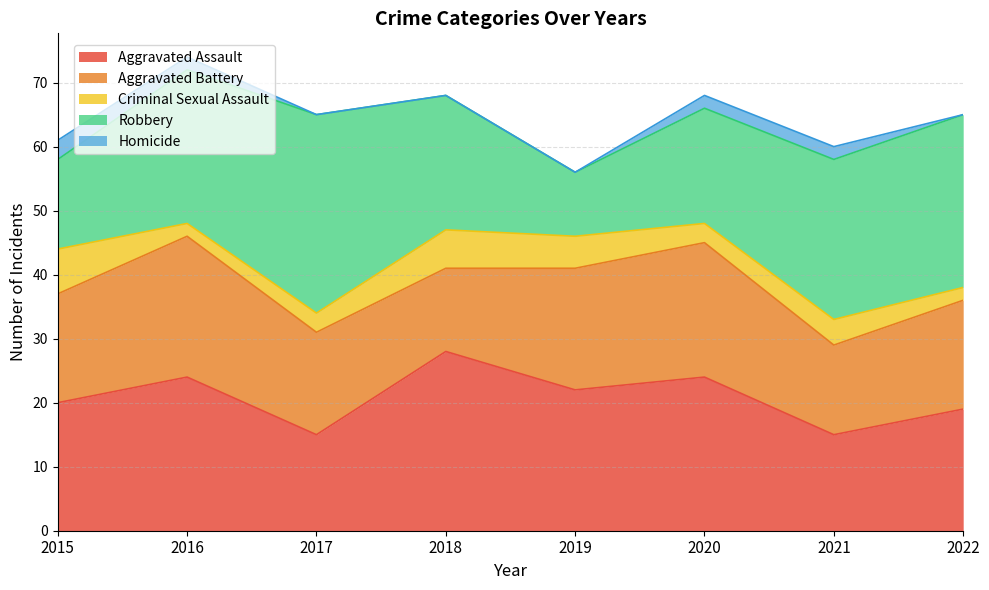

True or false: Robbery and Criminal Sexual Assault cross at least once.

False